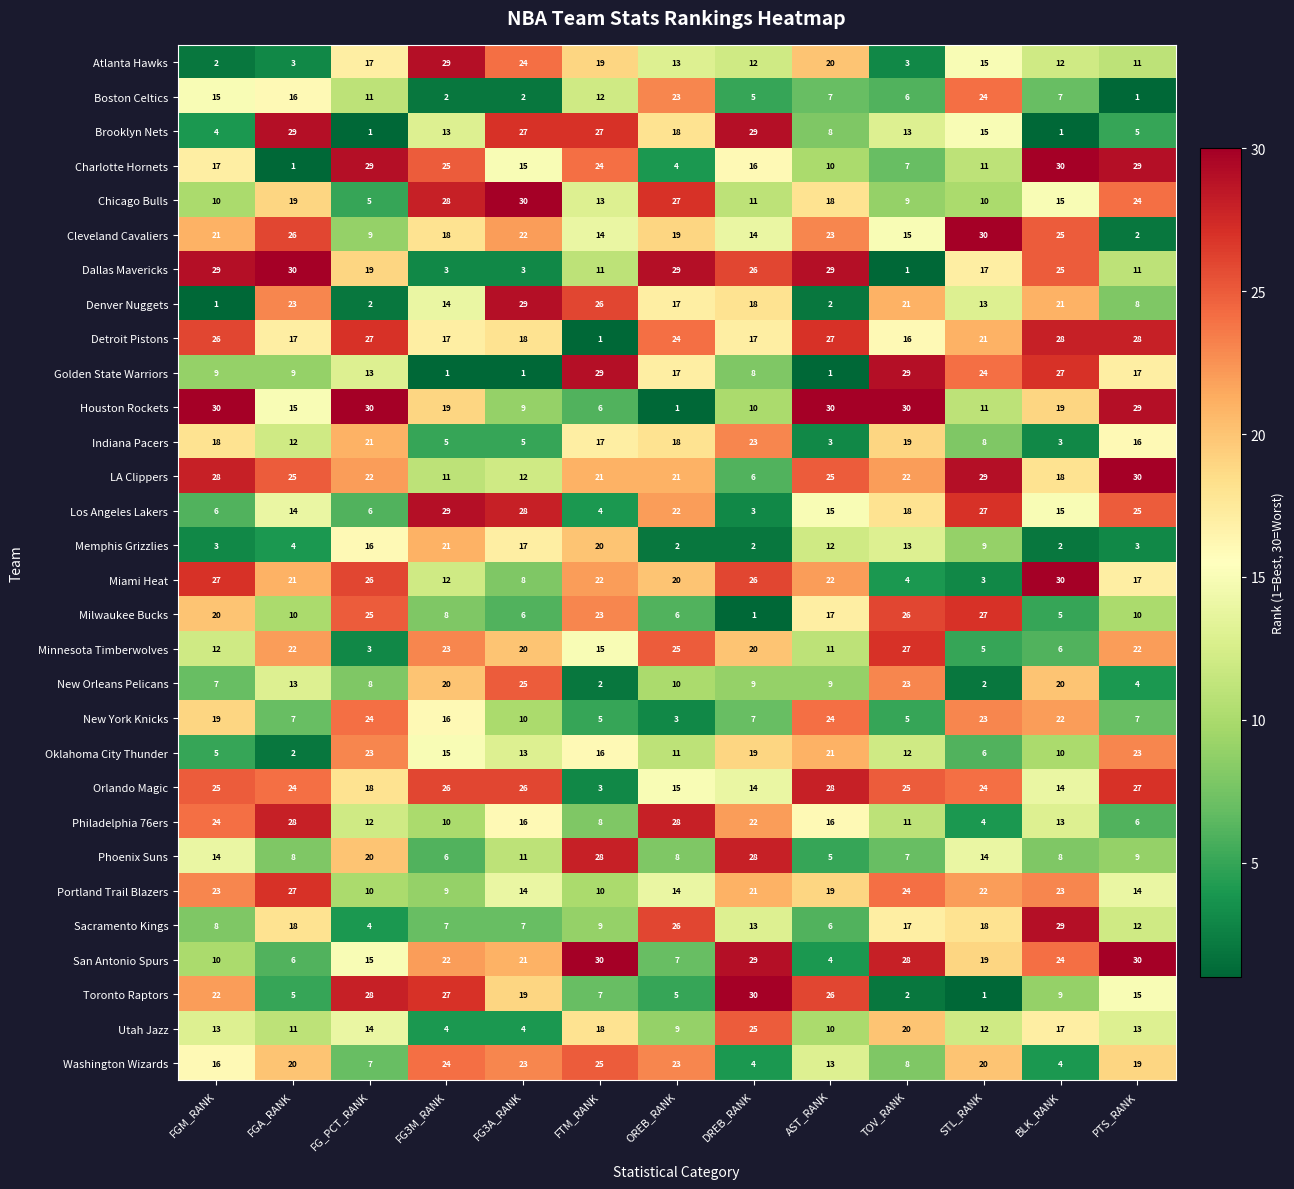

How many data points does each series have?

13